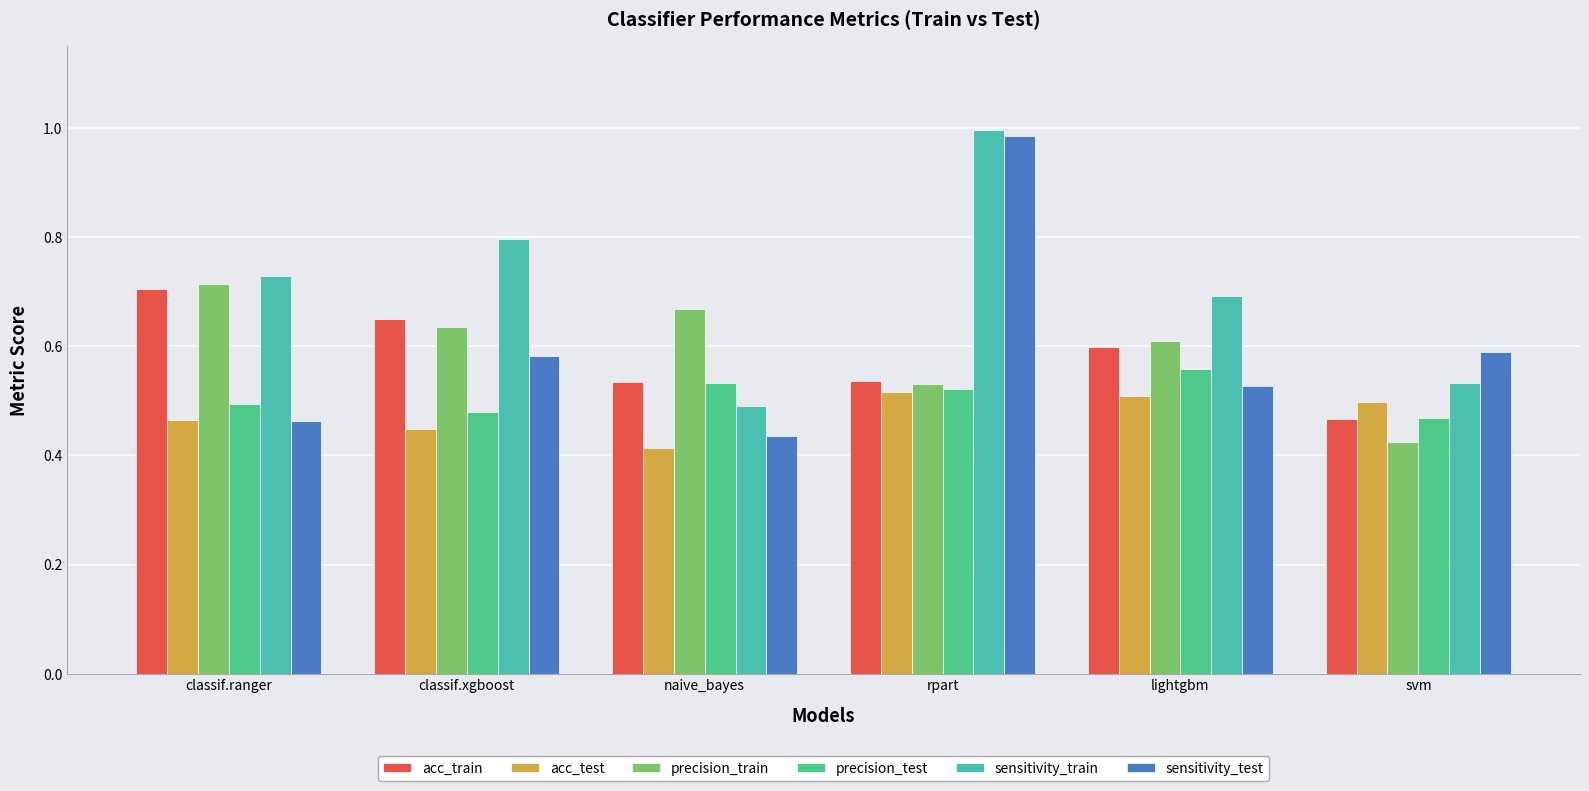

Which category has the lowest value across all series?

naive_bayes